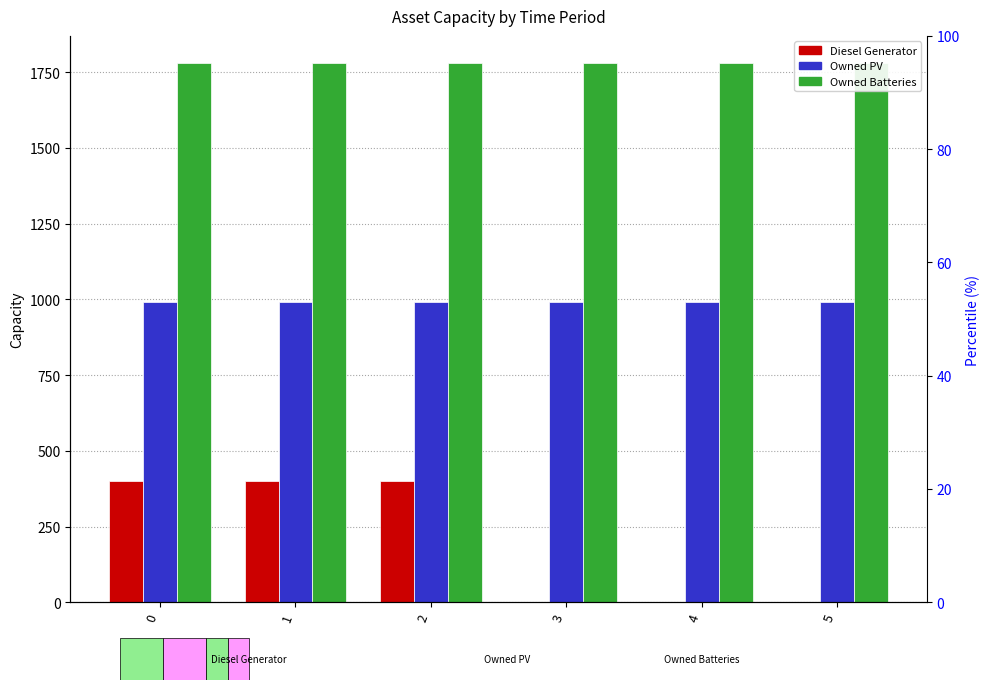

At which category does the chart reach its minimum across all series?

3